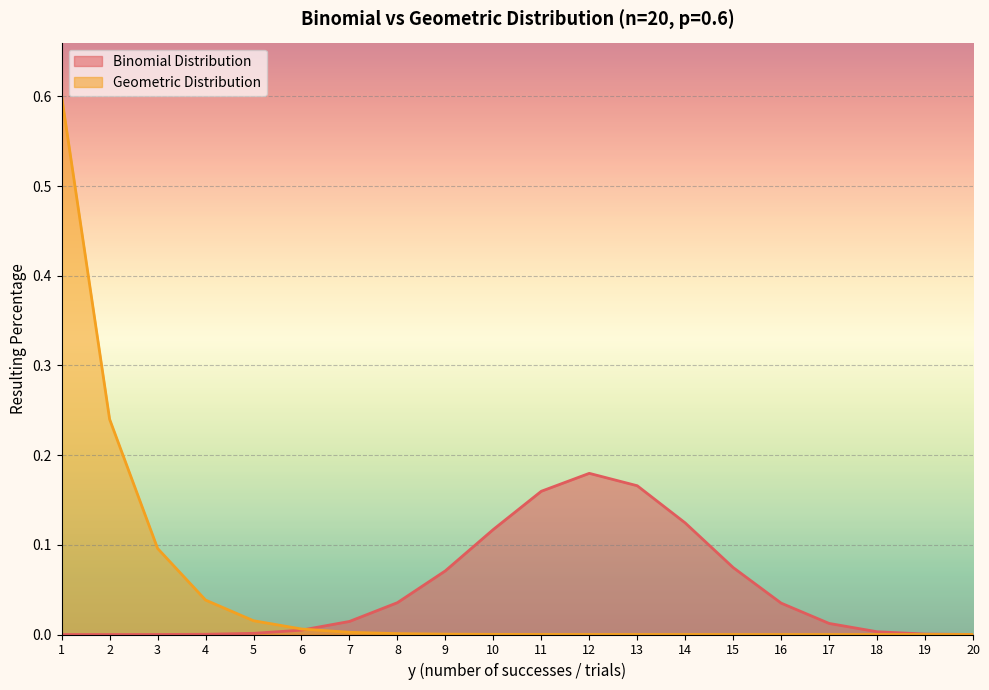

True or false: Geometric Distribution and Binomial Distribution cross at least once.

True